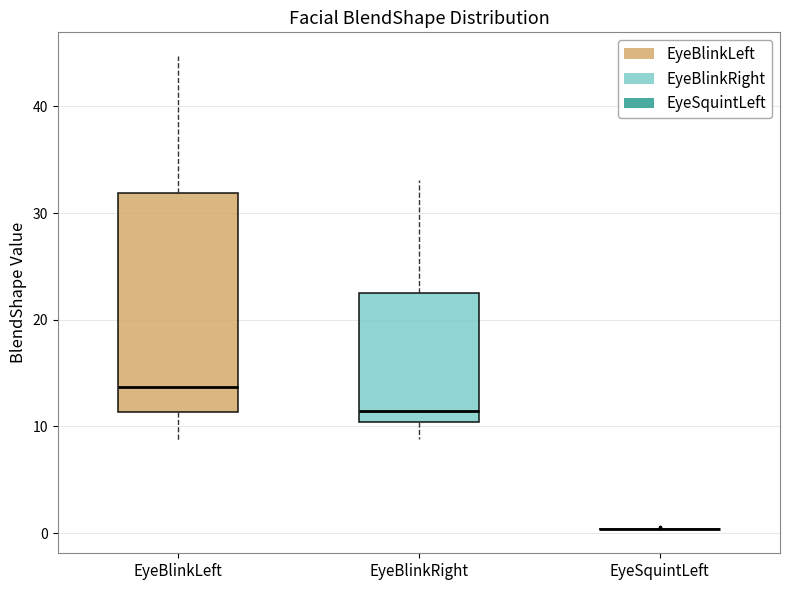

Reading left to right, read every box against the y-axis: the position of its median line, the range the box covers, and the ends of its whiskers. The values are not printed on the chart, so give them approximately, as read against the axis.

EyeBlinkLeft: median 14, box 11 to 32, whiskers 9 to 45
EyeBlinkRight: median 11, box 10 to 22, whiskers 9 to 33
EyeSquintLeft: box collapsed to a line at 0, whiskers 0 to 1